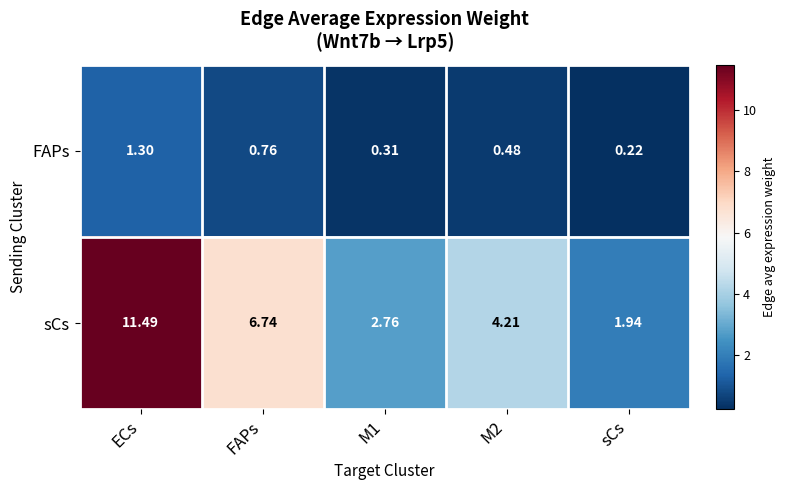

Which category has the highest value in the sCs series?

ECs